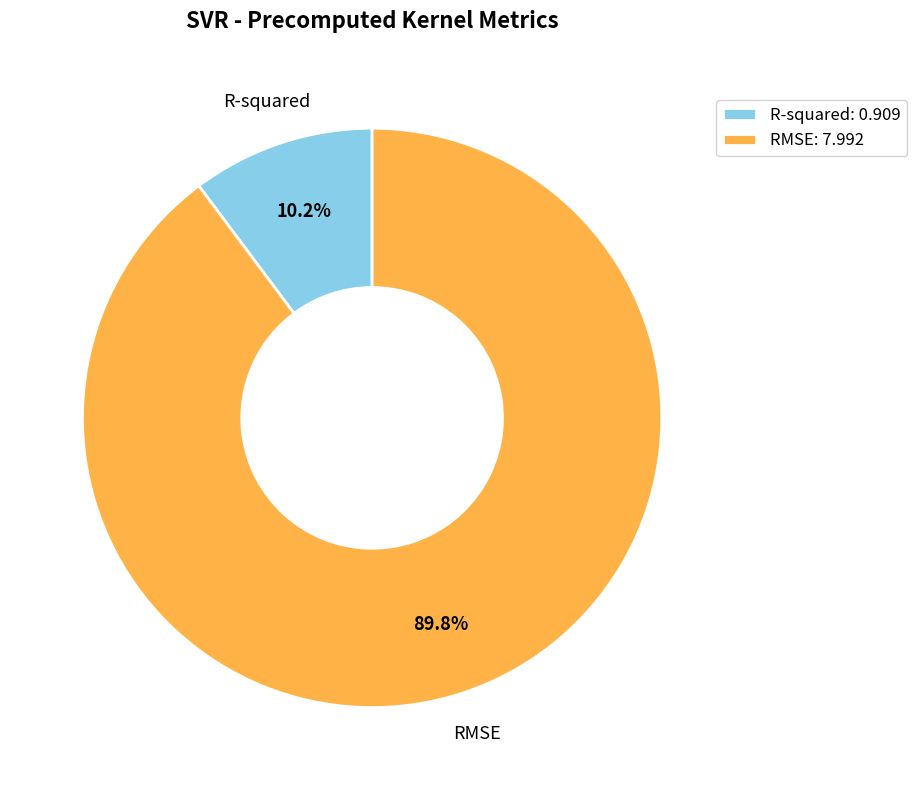

Is it true that R-squared is 3% of the pie?

False